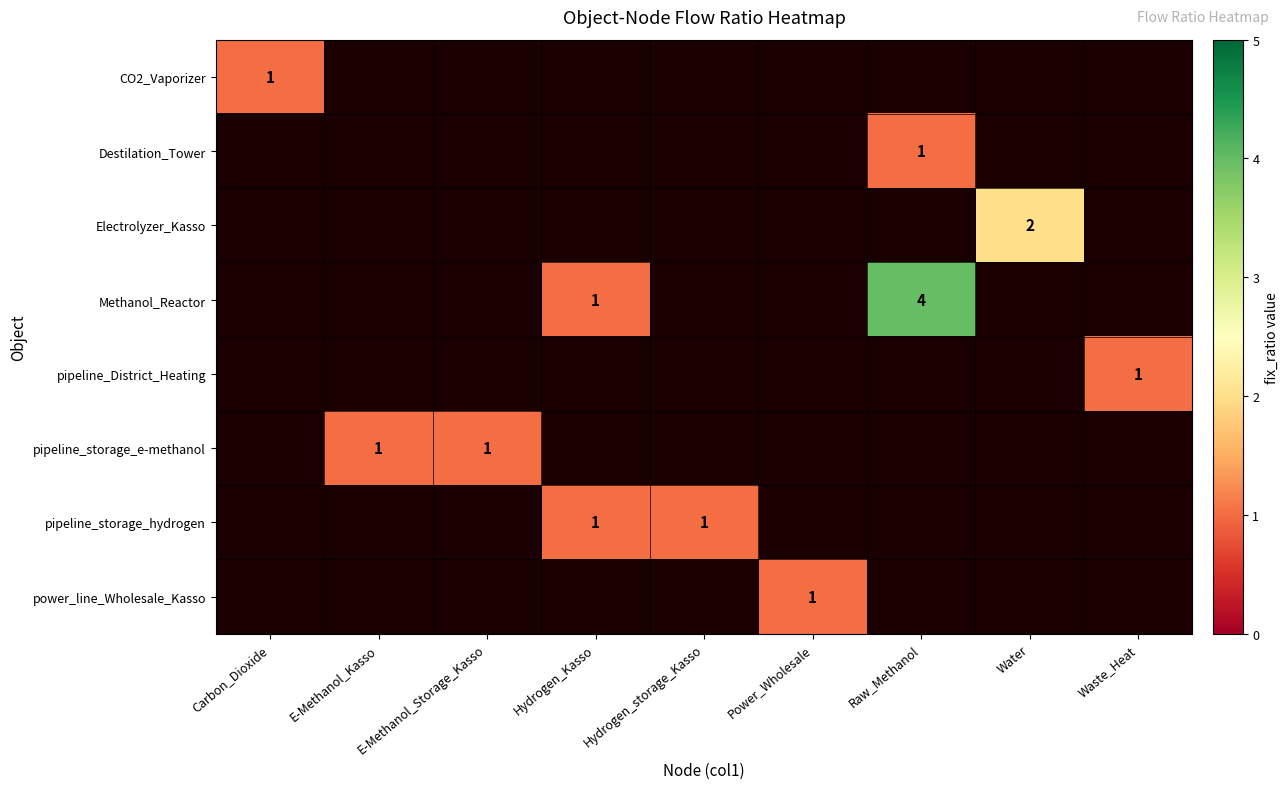

Count the number of categories in the chart.

9